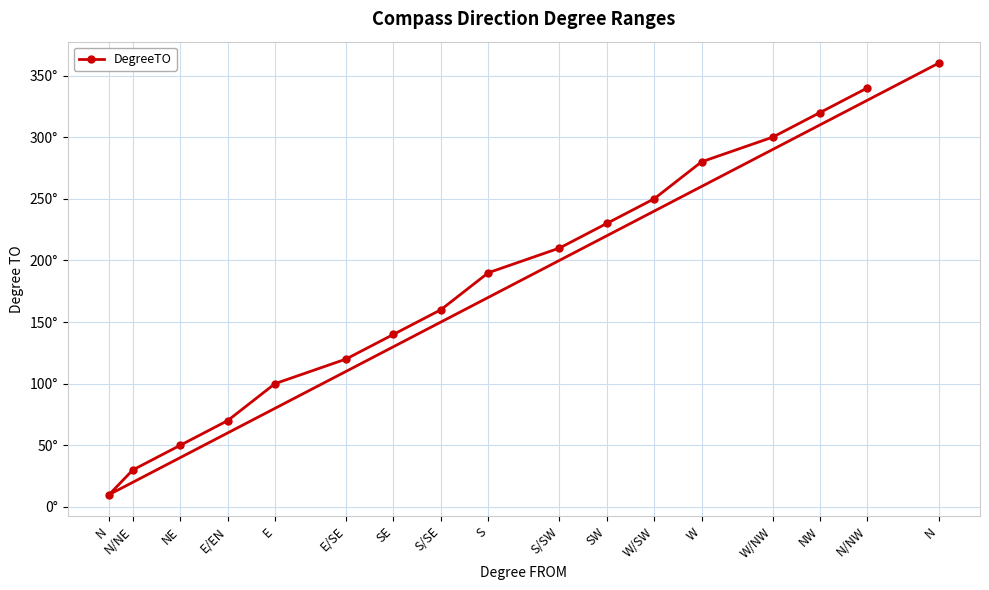

Rank the categories by value from lowest to highest.

N, N/NE, NE, E/EN, E, E/SE, SE, S/SE, S, S/SW, SW, W/SW, W, W/NW, NW, N/NW, N